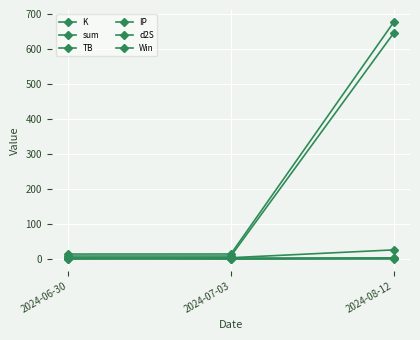

At which label does TB first exceed 3?

2024-06-30